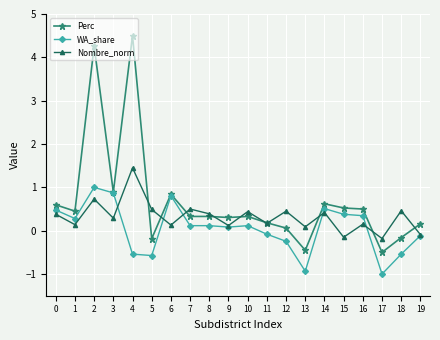

How many lines are shown in the chart?

3